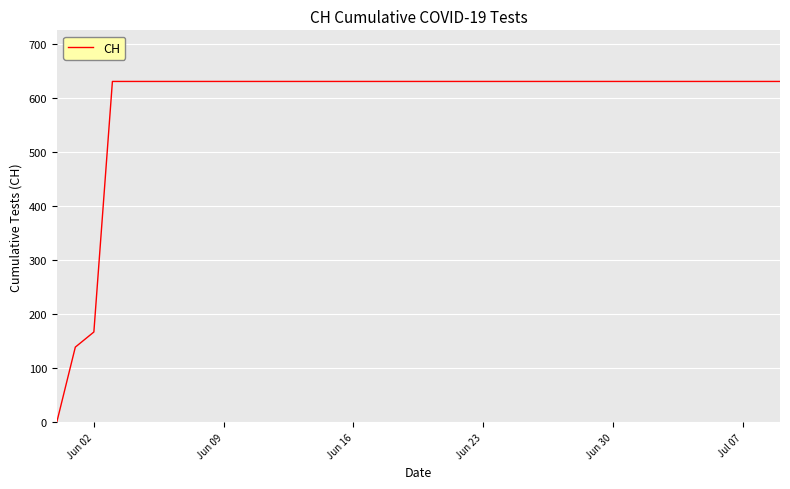

What is the greatest value displayed?

631